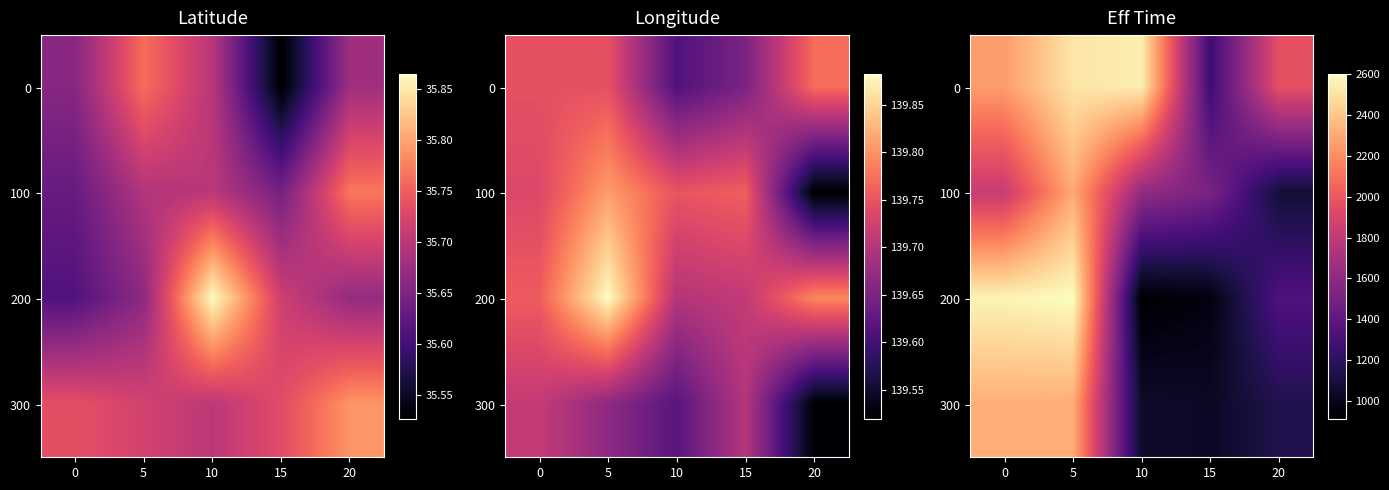

The value of 0 at 15 is 1261. True or false?

True